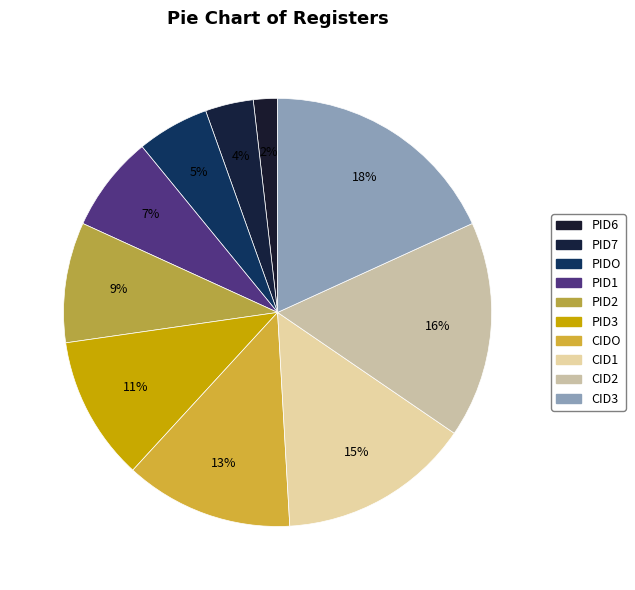

Rank the categories by value from highest to lowest.

CID3, CID2, CID1, CIDO, PID3, PID2, PID1, PIDO, PID7, PID6